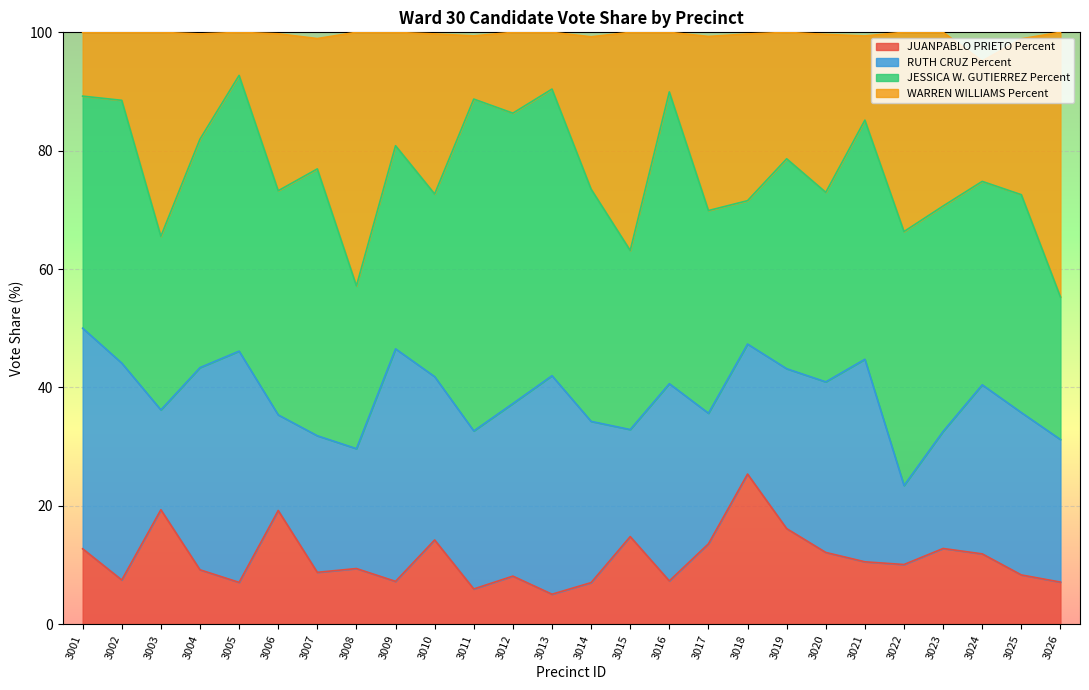

True or false: WARREN WILLIAMS Percent and JUANPABLO PRIETO Percent cross at least once.

False